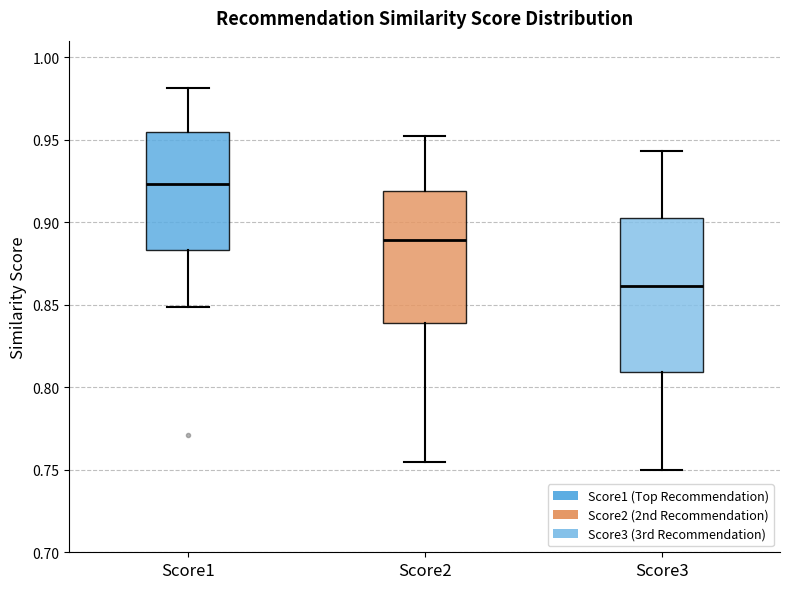

Where is the upper edge of the box for Score3 on the y-axis? The values are not printed on the chart, so give them approximately, as read against the axis.

0.905